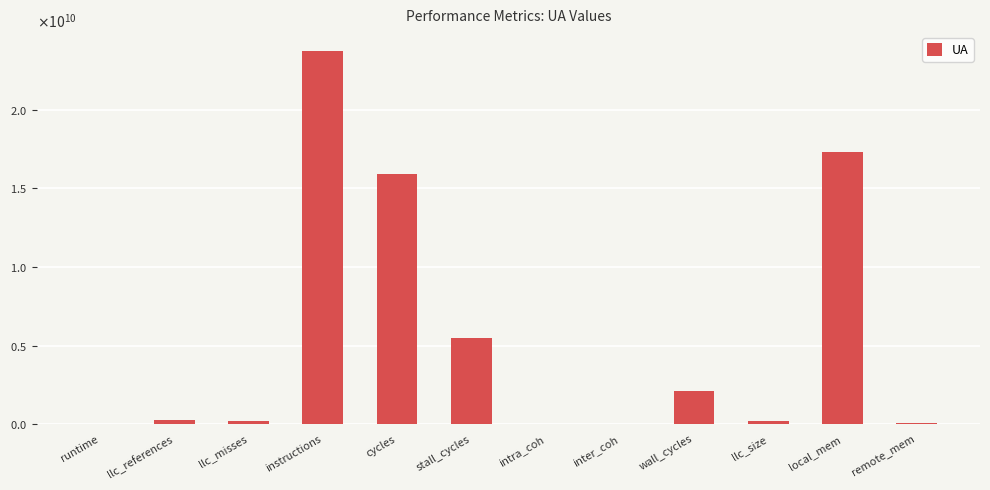

What is the average value?

5448107854.7